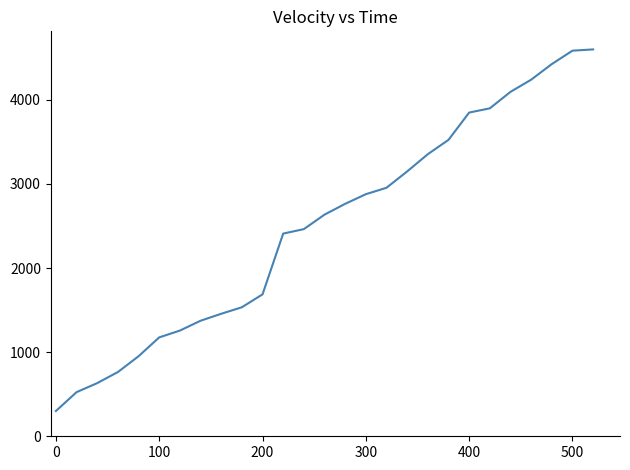

What is the greatest value displayed?

4600.0